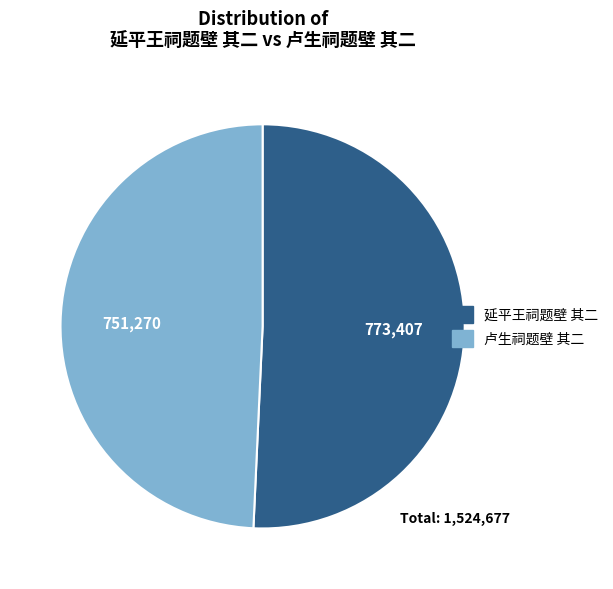

Is the sum of 卢生祠题壁 其二 and 延平王祠题壁 其二 greater than half?

Yes